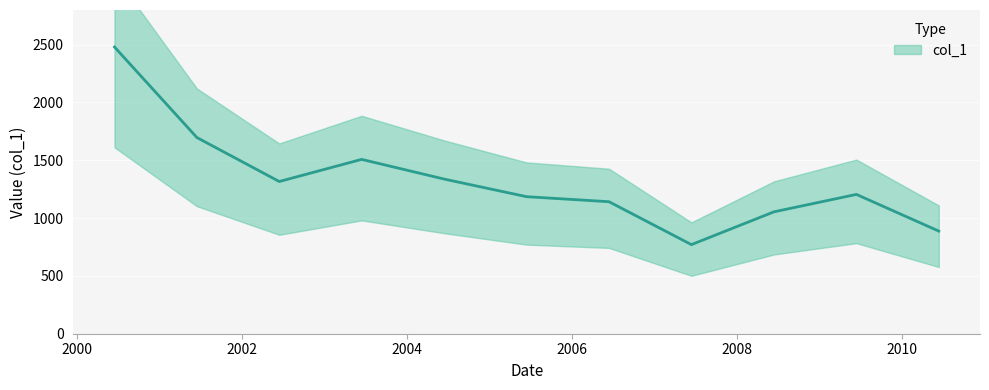

What is the sum of the values at 2008-06-15 and 2001-06-15?

2751.4